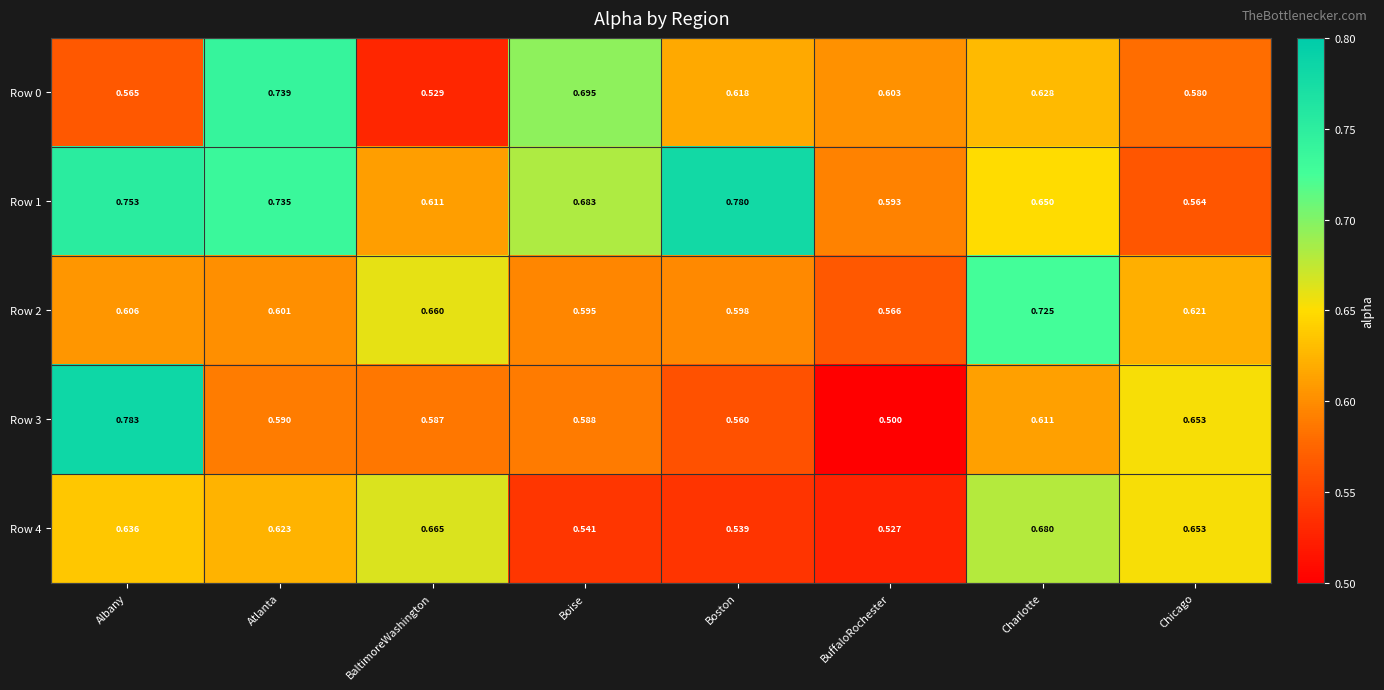

Which category has the lowest value in the Row 1 series?

Chicago